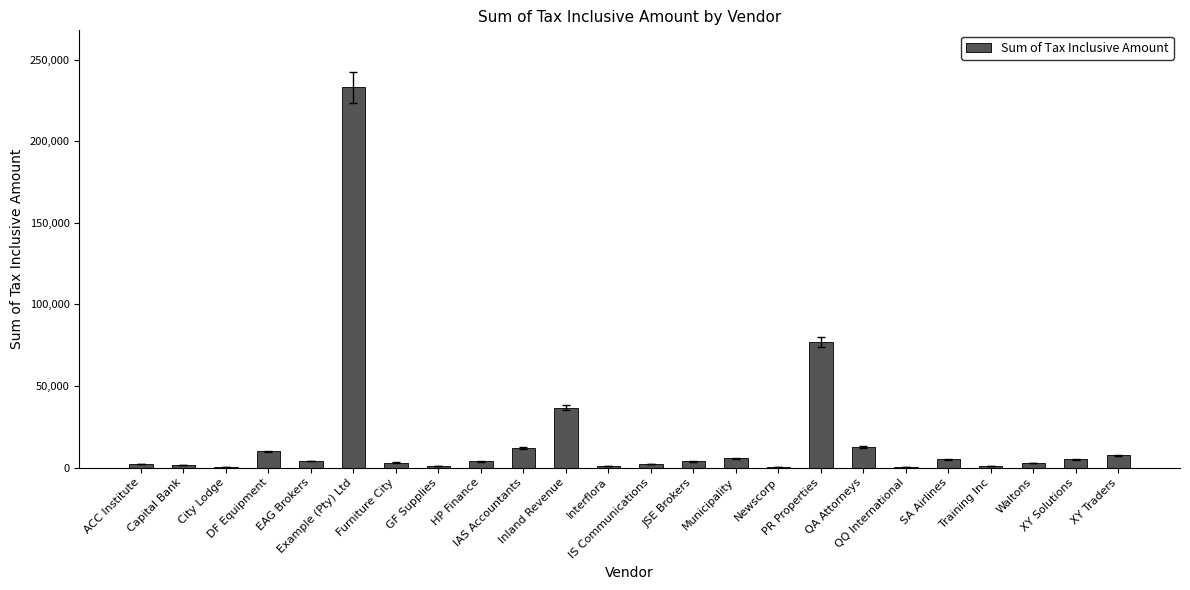

What is the sum of all values?

431740.7